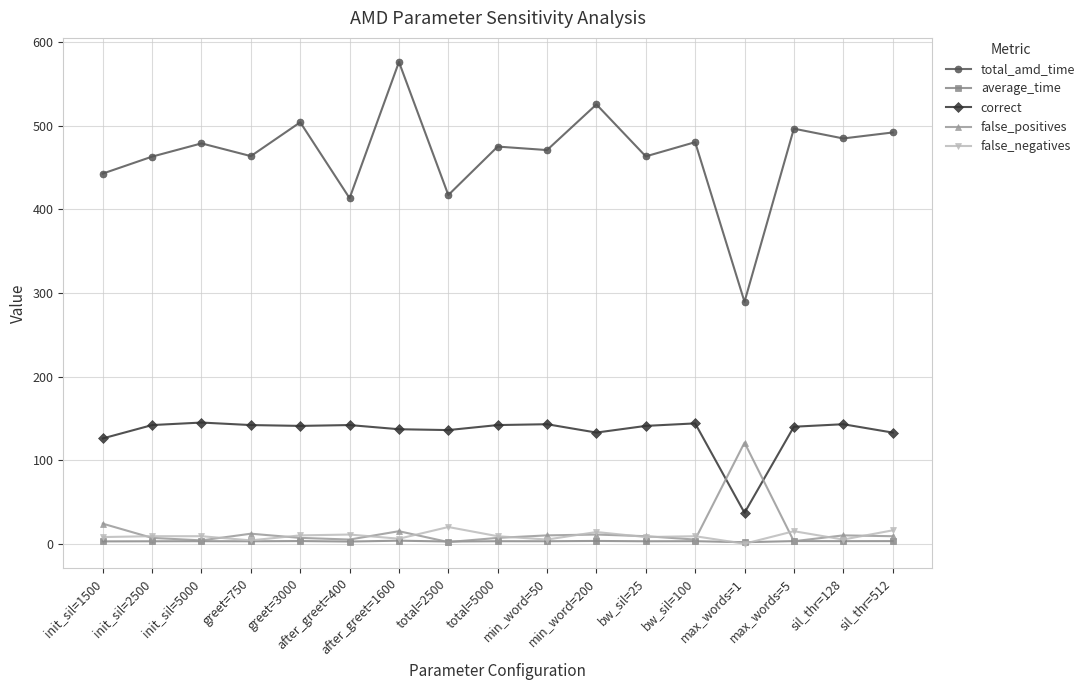

What is the maximum value shown in the chart?

576.5